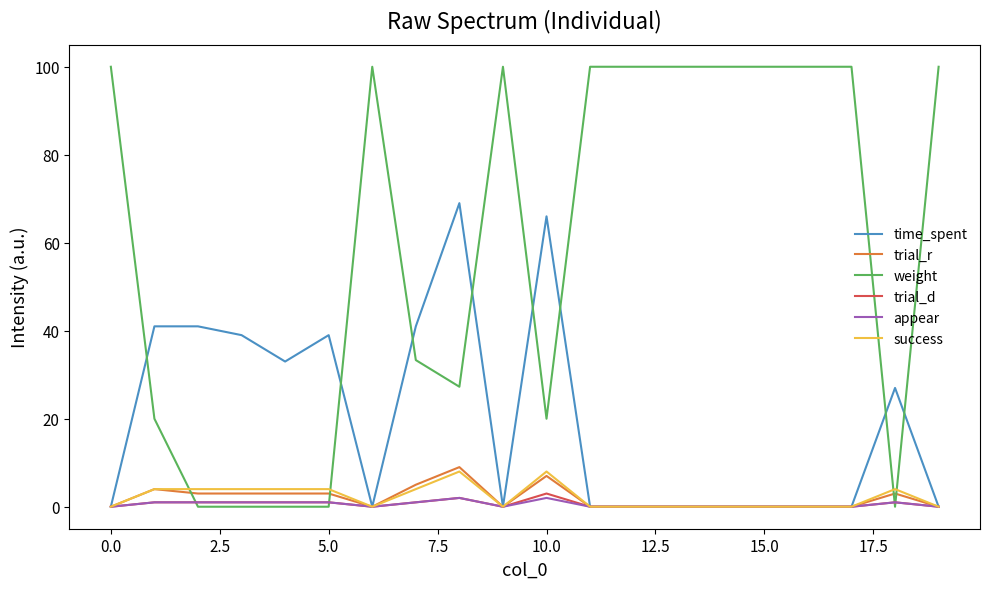

What is the maximum value shown in the chart?

100.0